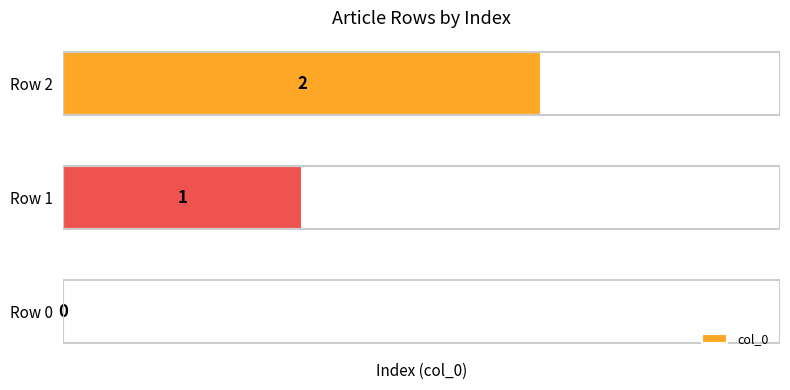

At which category does the chart reach its peak across all series?

Row 2